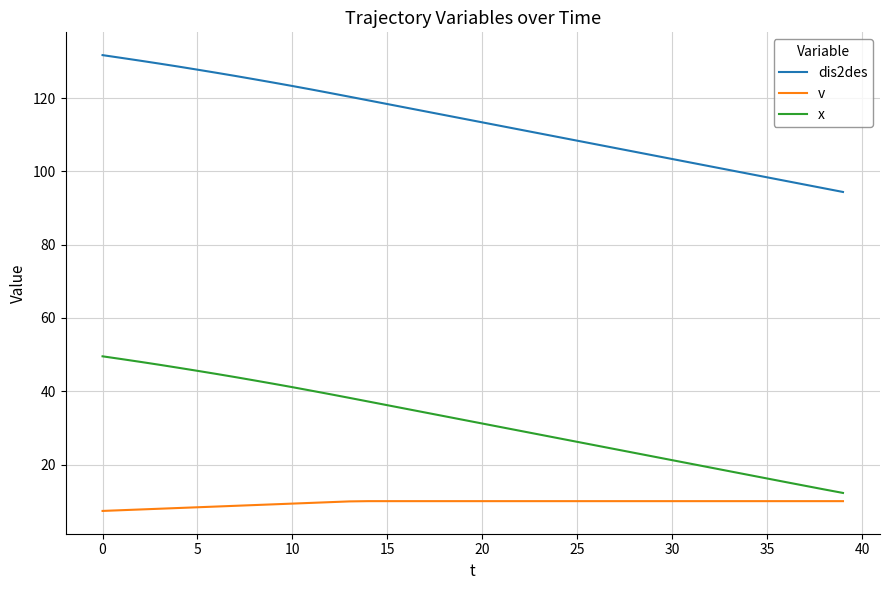

Which series has the largest total across all categories?

dis2des